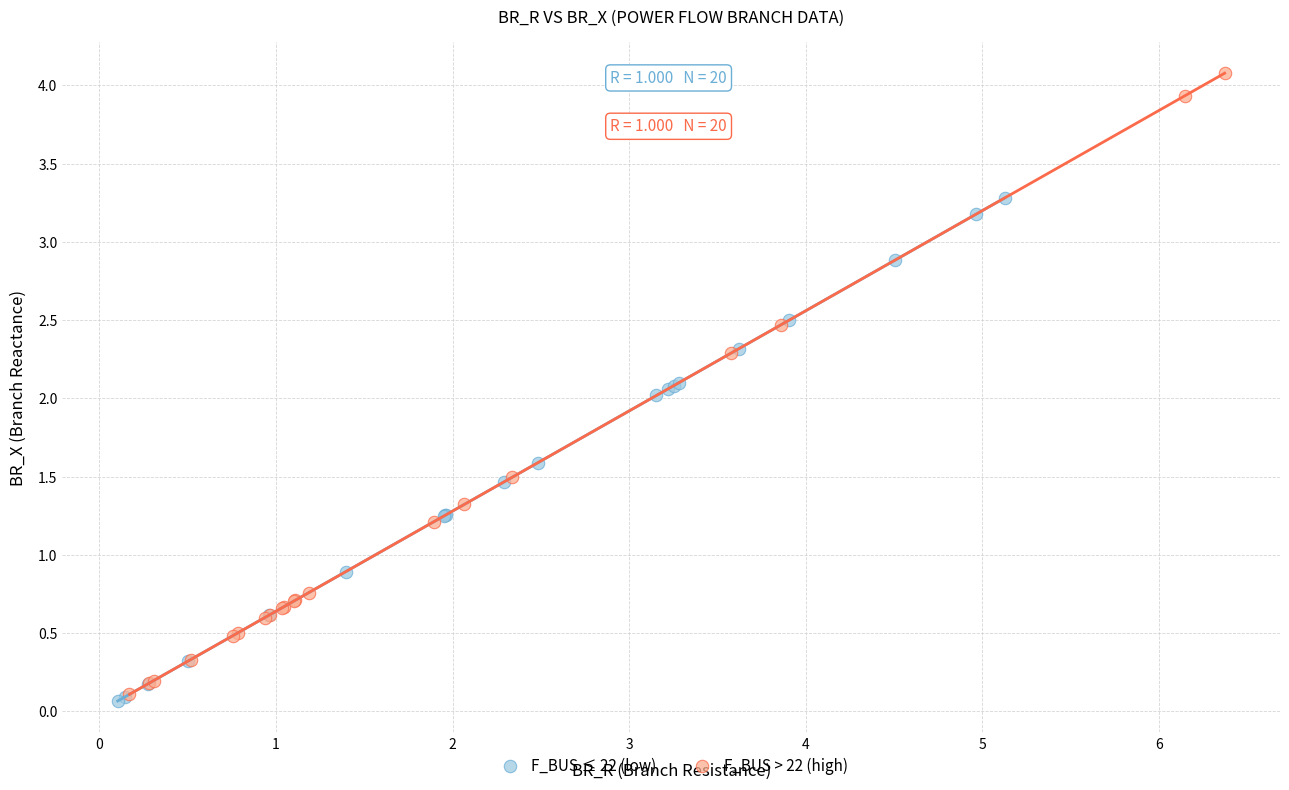

Which series has the widest spread of Y values?

F_BUS > 22 (high)